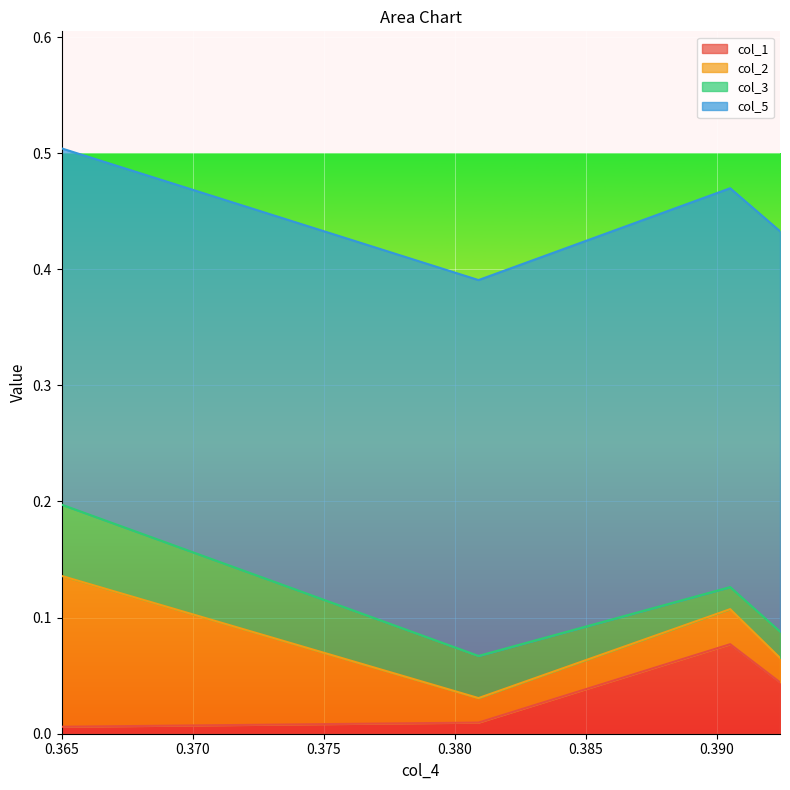

The col_1 series shows 0.0 at 0.3809. True or false?

False